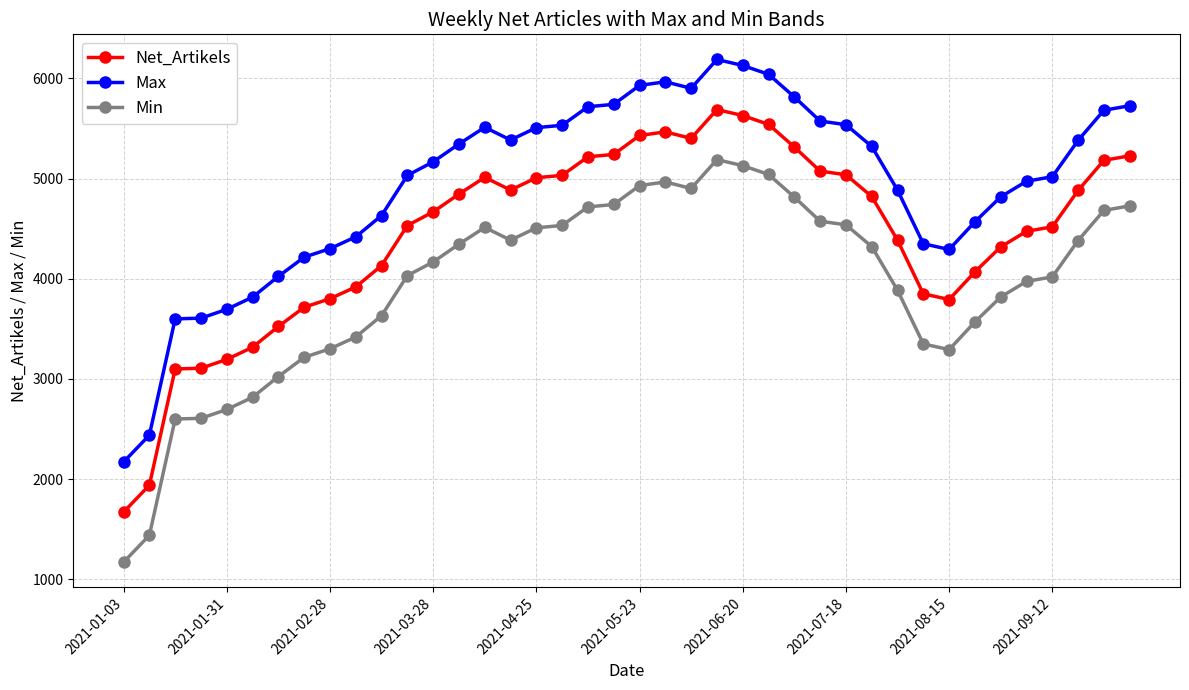

True or false: Net_Artikels and Max cross at least once.

False